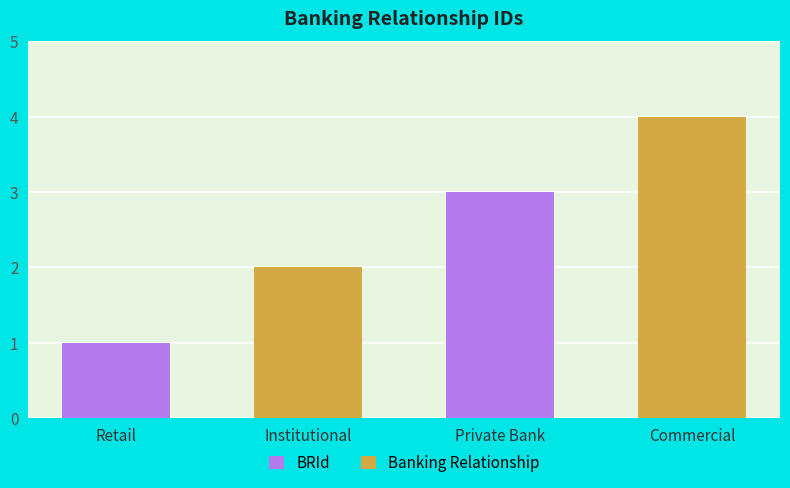

What is the difference between the maximum and minimum values?

3